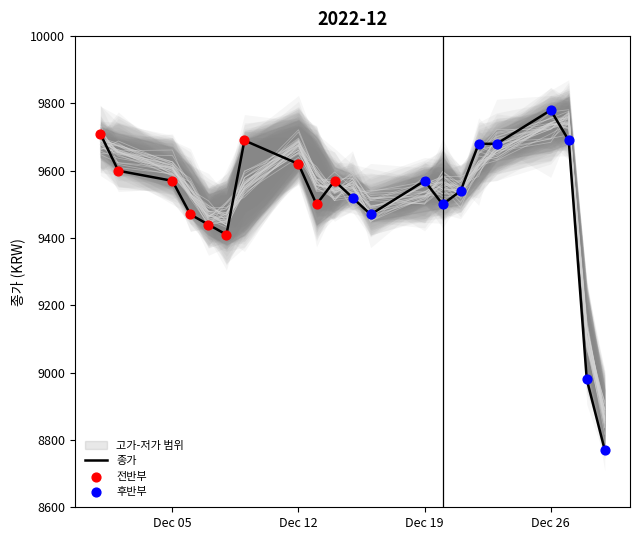

Which series has the widest spread of Y values?

종가